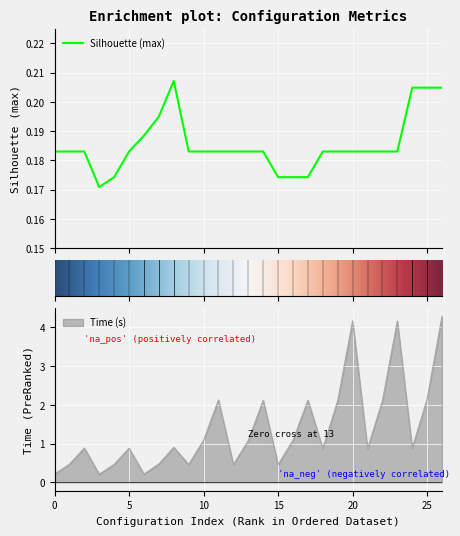

The Time (s) series shows 1.1 at 10. True or false?

True